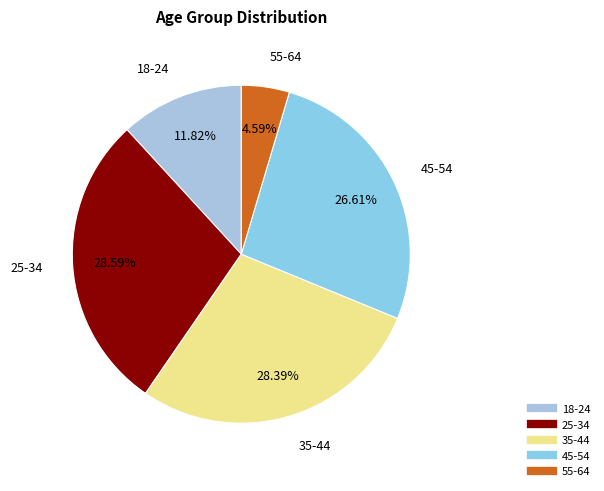

Does 35-44 represent more than half of the total?

No